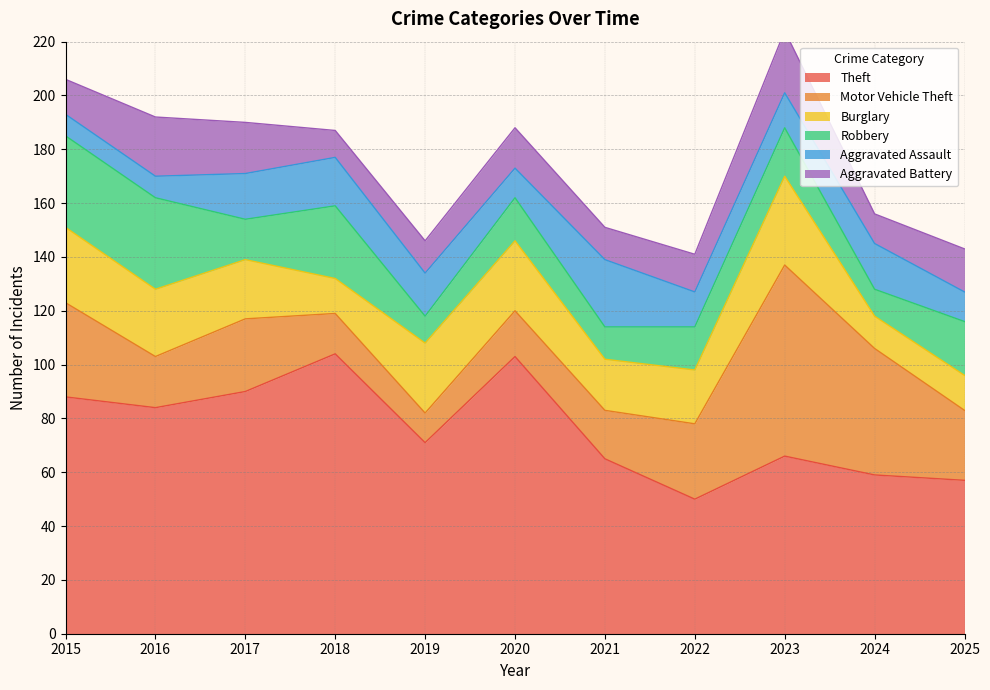

Which series has the largest total across all categories?

Theft